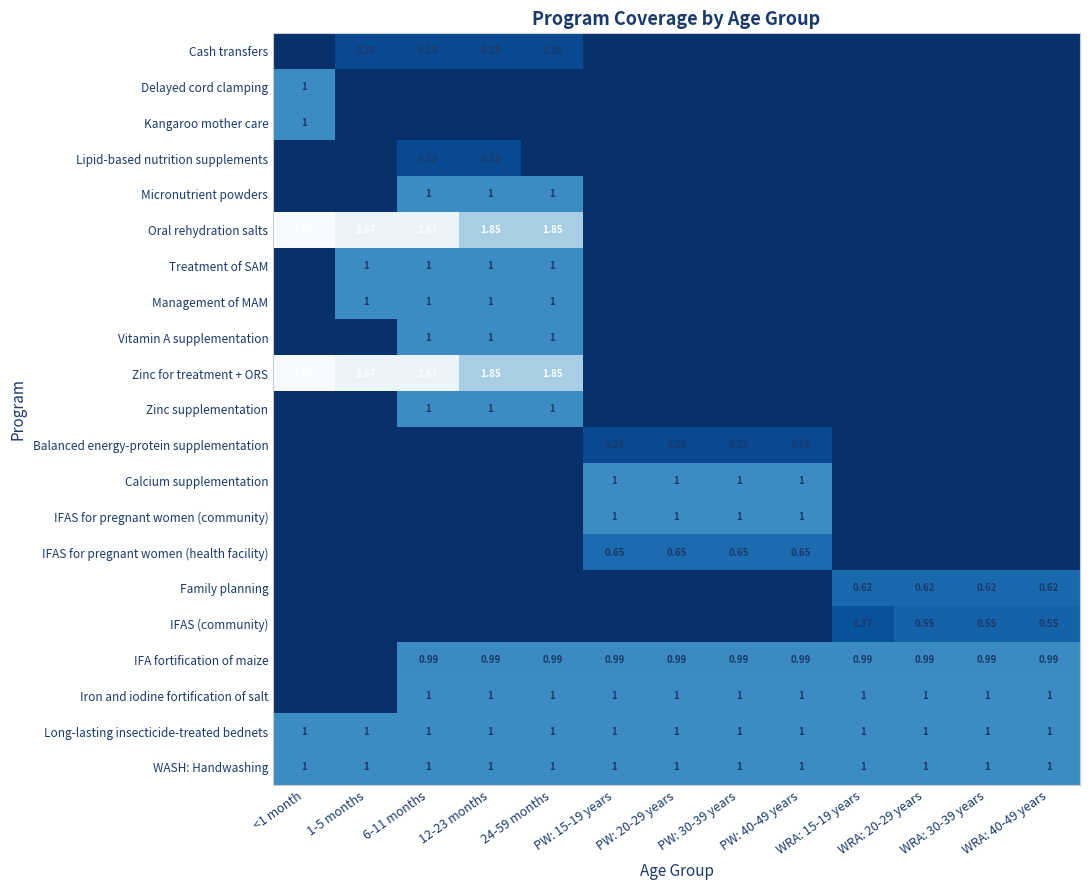

Which series changed the most between 6-11 months and PW: 30-39 years?

Oral rehydration salts